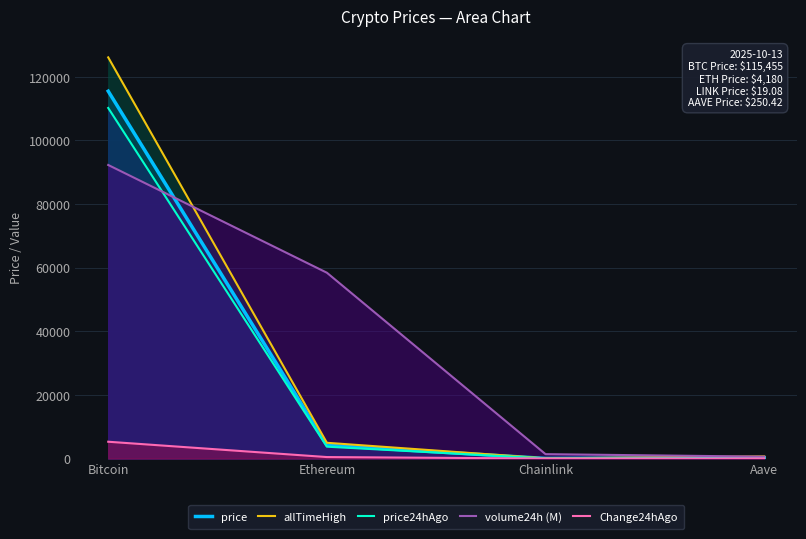

What is the average value of the Change24hAgo series?

1439.7